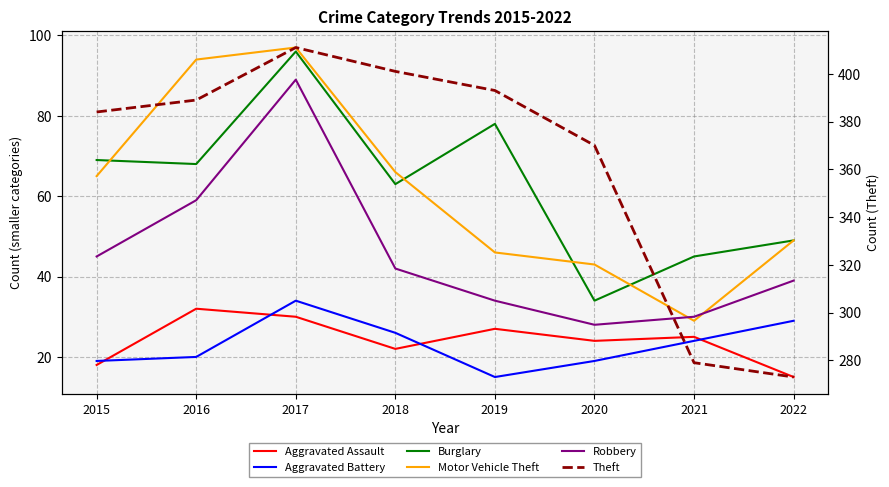

Rank the series by their maximum value, from highest to lowest.

Theft, Motor Vehicle Theft, Burglary, Robbery, Aggravated Battery, Aggravated Assault